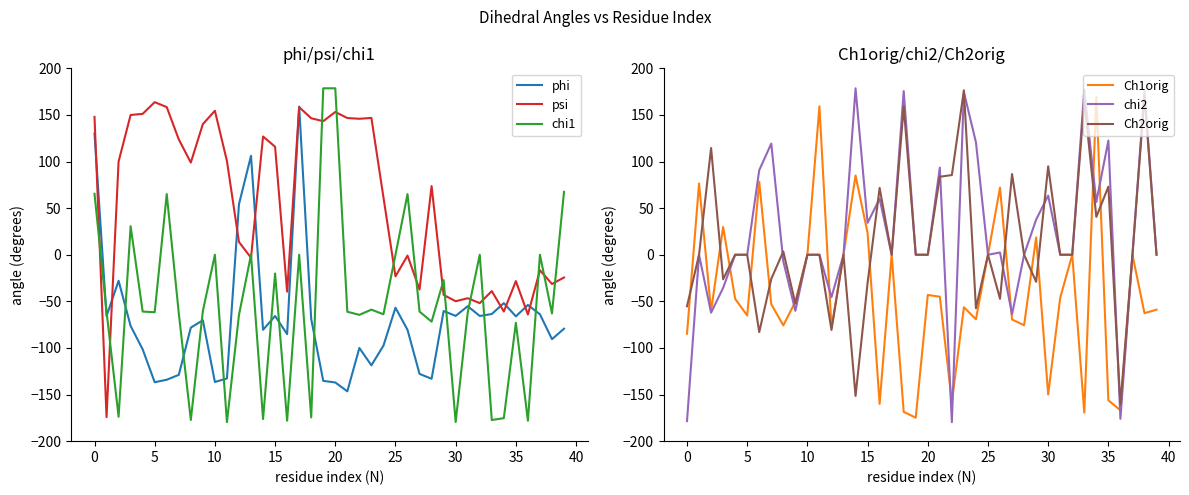

The value of chi1 at 17 is 0.0. True or false?

True